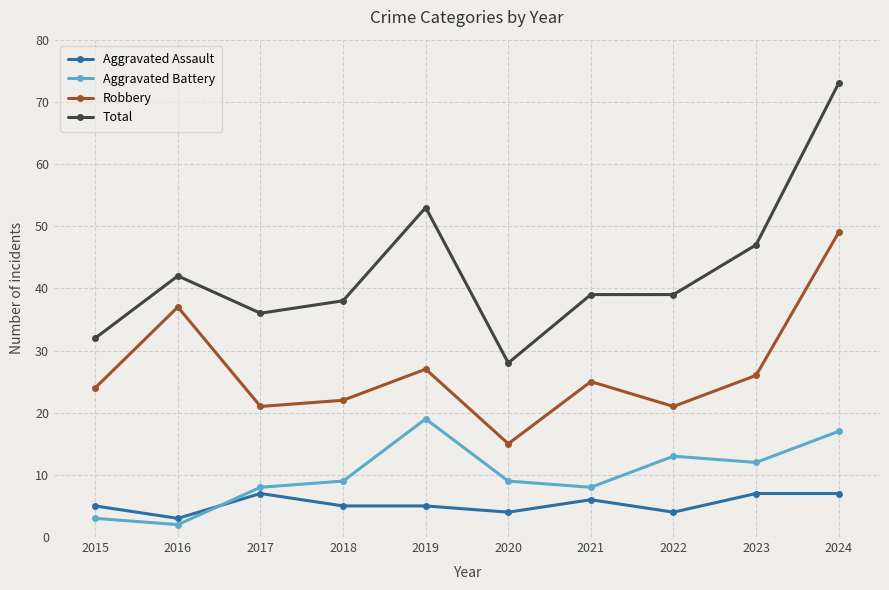

What is the total value across all series at 2019?

104